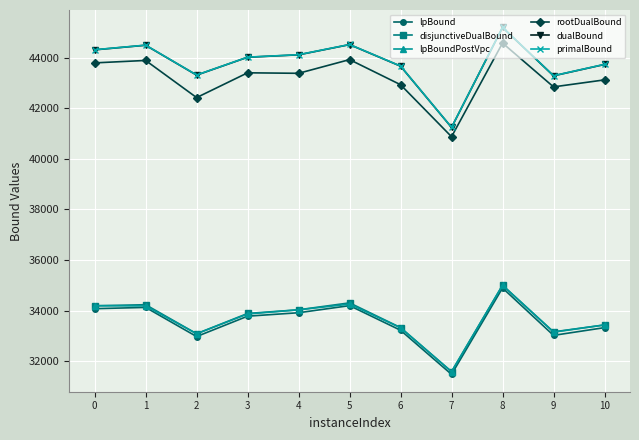

What is the difference between the primalBound values at 6 and 1?

827.0